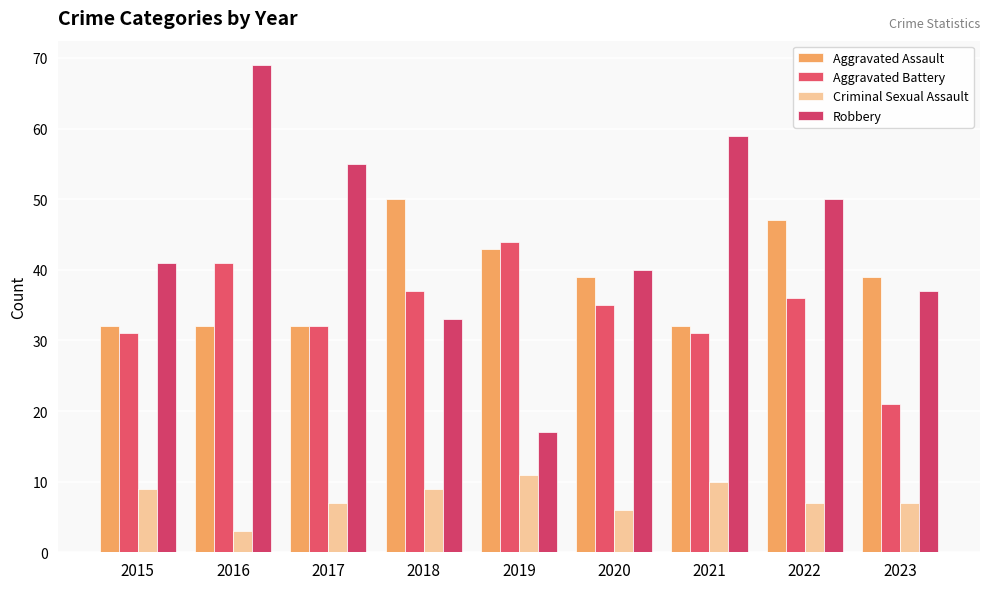

How many distinct data groups are displayed?

4